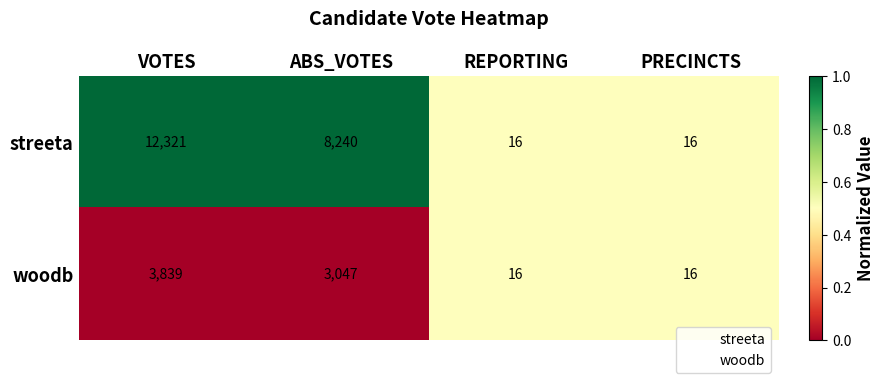

At VOTES, list the series in order from largest to smallest.

streeta, woodb